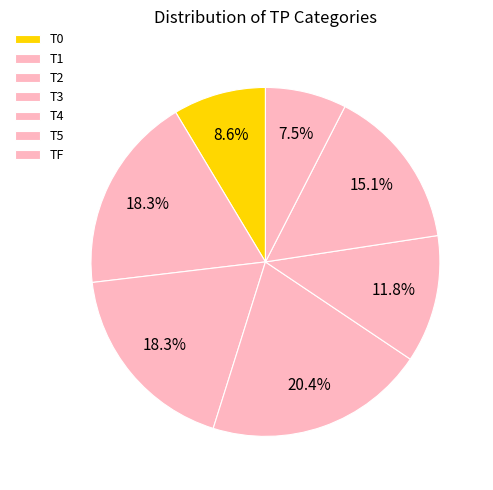

Does T3 represent more than half of the total?

No